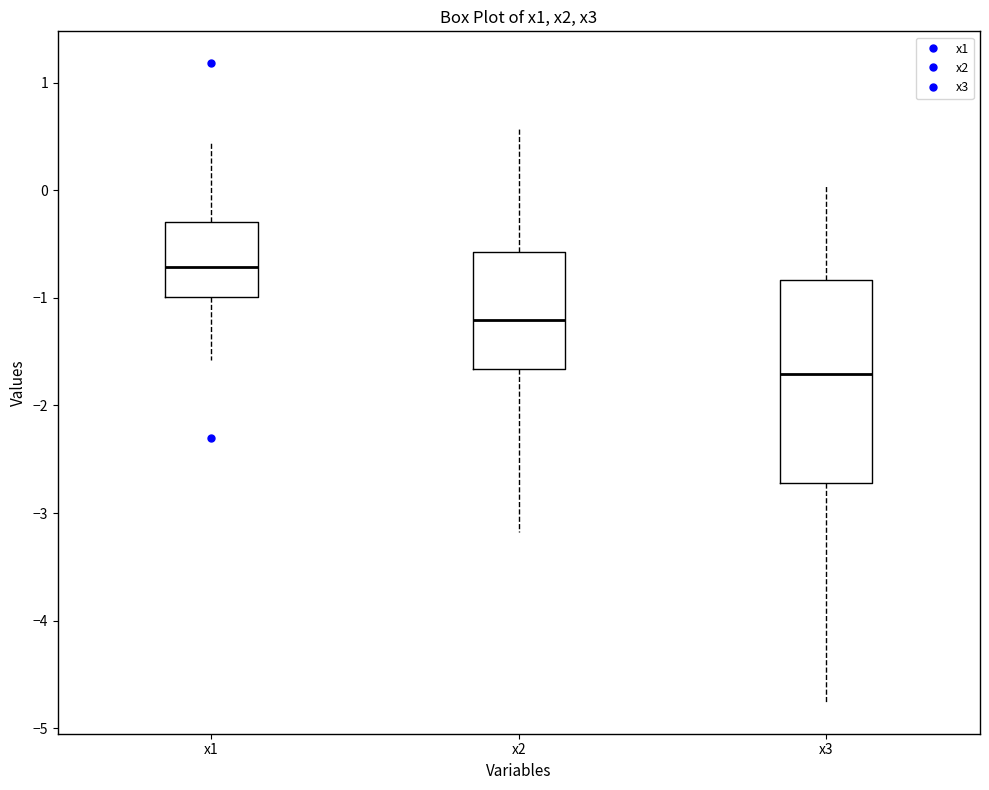

Reading left to right, read every box against the y-axis: the position of its median line, the range the box covers, and the ends of its whiskers. The values are not printed on the chart, so give them approximately, as read against the axis.

x1: median -0.7, box -1.0 to -0.3, whiskers -1.6 to 0.5
x2: median -1.2, box -1.7 to -0.6, whiskers -3.2 to 0.6
x3: median -1.7, box -2.7 to -0.8, whiskers -4.8 to 0.0